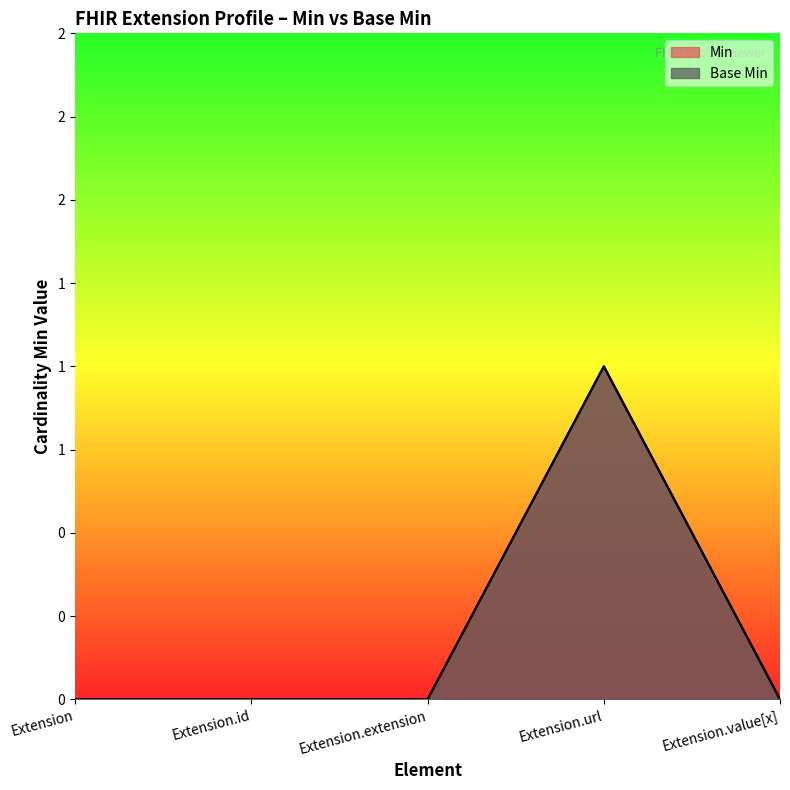

True or false: Min and Base Min intersect in this chart.

False